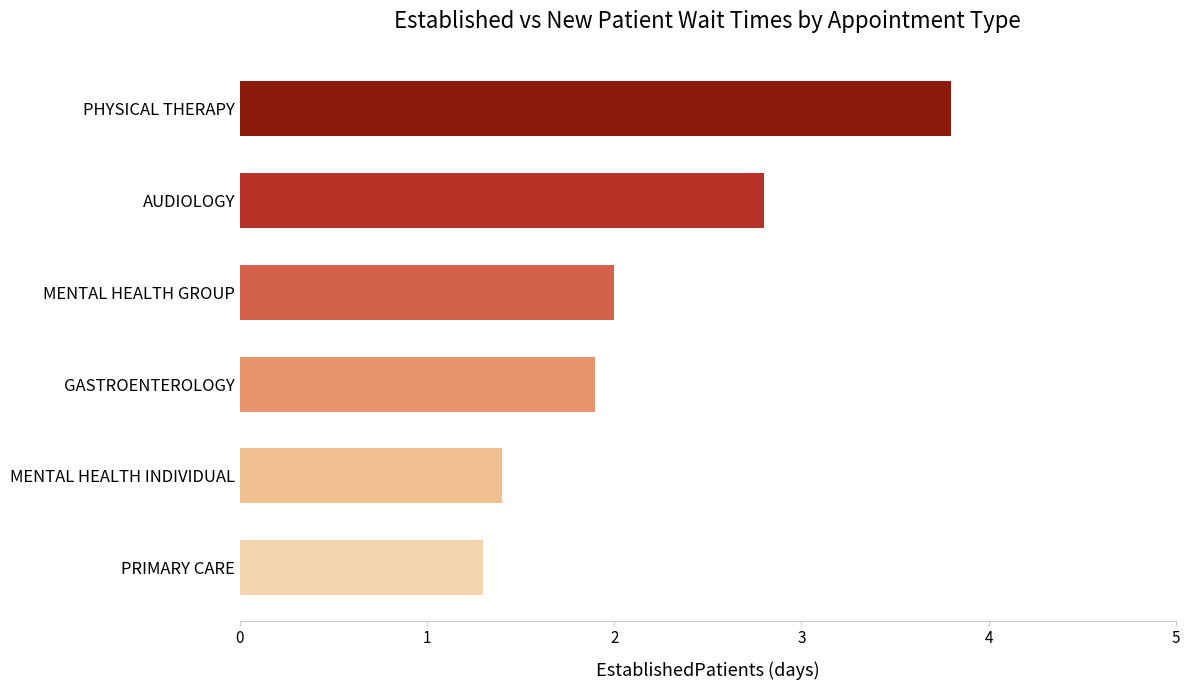

What is the difference between the second highest and second lowest values?

1.4